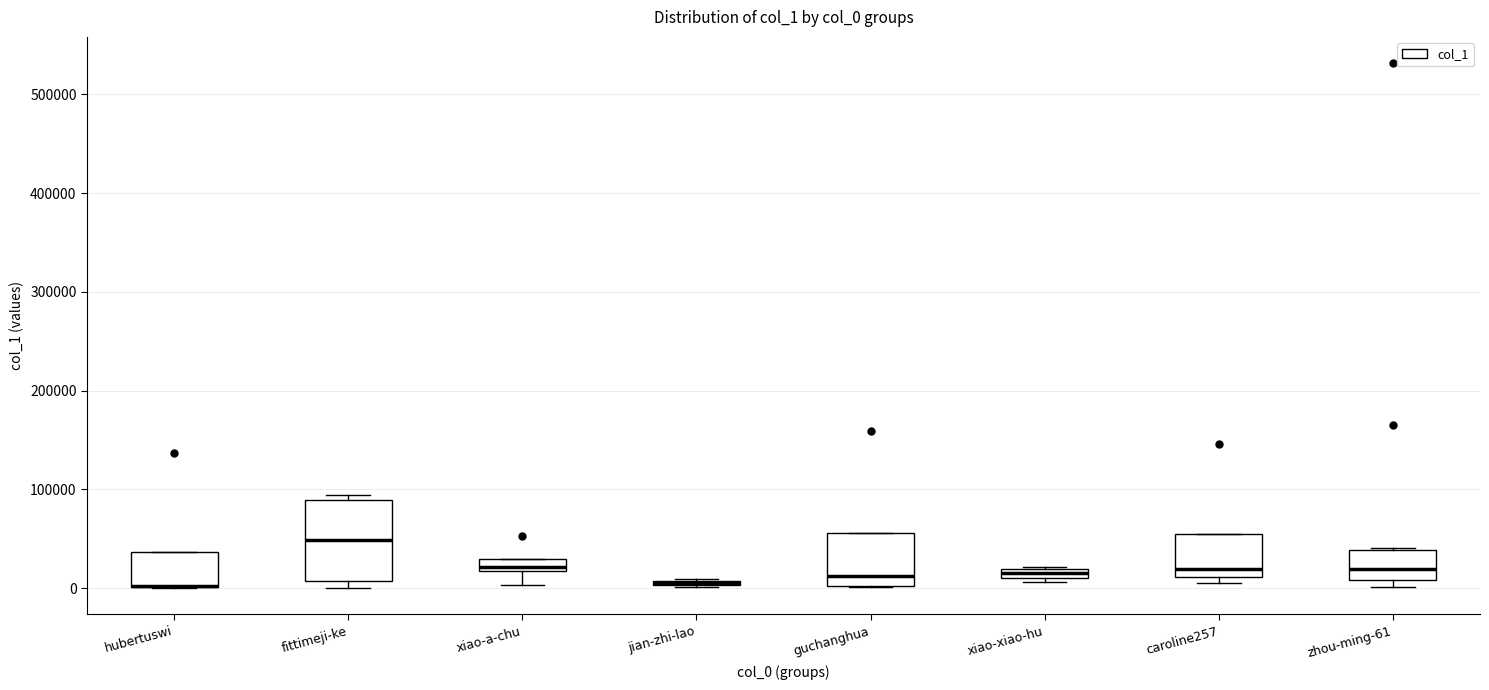

Which box is the tallest, from its lower edge to its upper edge?

fittimeji-ke